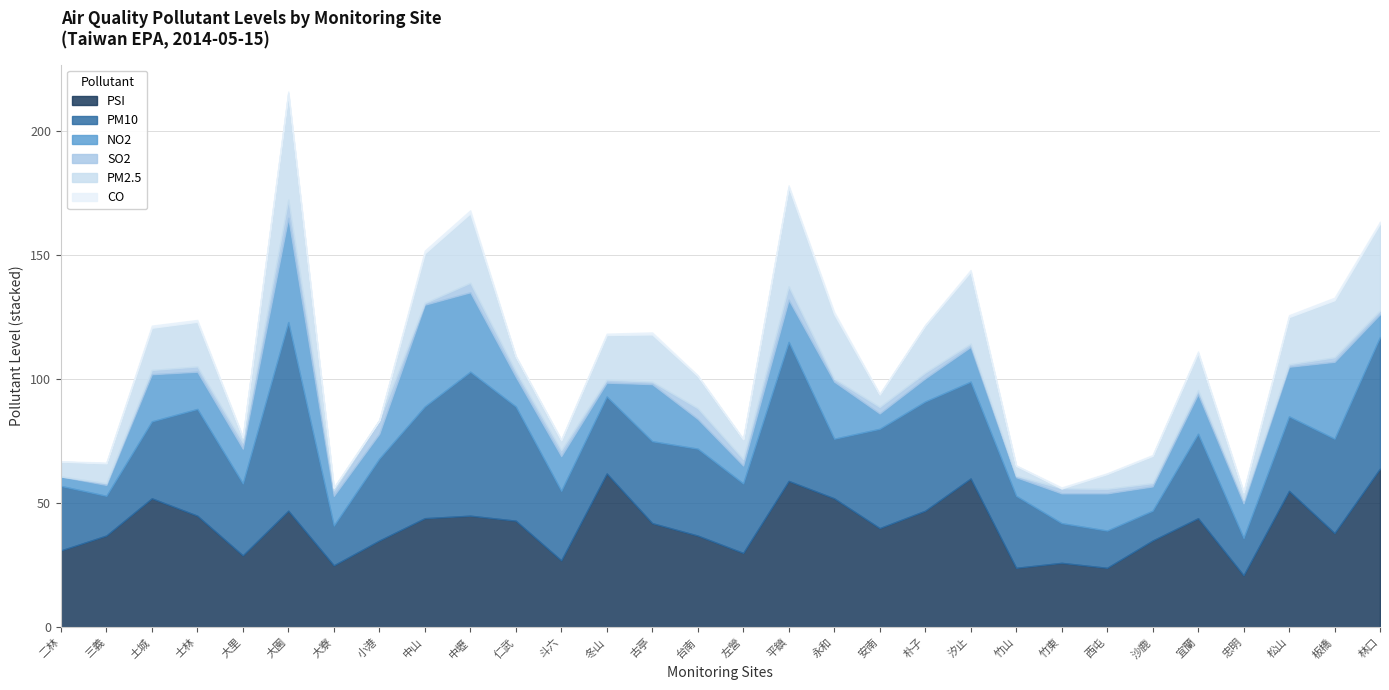

Reading right to left, what are all the values shown in this chart?

PSI: 64.0	38.0	55.0	21.0	44.0	35.0	24.0	26.0	24.0	60.0	47.0	40.0	52.0	59.0	30.0	37.0	42.0	62.0	27.0	43.0	45.0	44.0	35.0	25.0	47.0	29.0	45.0	52.0	37.0	31.0
PM10: 53.0	38.0	30.0	15.0	34.0	12.0	15.0	16.0	29.0	39.0	44.0	40.0	24.0	56.0	28.0	35.0	33.0	31.0	28.0	46.0	58.0	45.0	33.0	16.0	76.0	29.0	43.0	31.0	16.0	26.0
NO2: 9.2	31.0	20.0	14.0	16.0	9.8	15.0	12.0	7.5	14.0	9.3	6.2	23.0	17.0	7.2	12.0	23.0	5.6	14.0	12.0	32.0	41.0	10.0	12.0	42.0	14.0	15.0	19.0	4.4	3.8
SO2: 1.5	1.8	1.0	1.4	1.6	1.3	1.8	2.0	0.6	1.3	2.3	2.6	1.2	5.4	2.6	4.3	1.0	1.2	2.4	2.2	3.8	0.7	5.4	2.2	7.3	2.5	2.1	1.7	0.7	0.0
PM2.5: 35.0	23.0	19.0	3.0	15.0	11.0	6.0	0.0	4.0	29.0	19.0	5.0	26.0	40.0	8.0	13.0	19.0	18.0	4.0	6.0	28.0	20.0	0.0	1.0	43.0	2.0	18.0	17.0	8.0	6.0
CO: 0.7	1.0	0.8	0.4	0.6	0.3	0.3	0.4	0.2	0.7	0.2	0.3	0.9	0.7	0.2	0.3	0.8	0.5	0.3	0.1	1.2	1.1	0.1	0.2	0.6	0.4	0.8	0.9	0.3	0.1